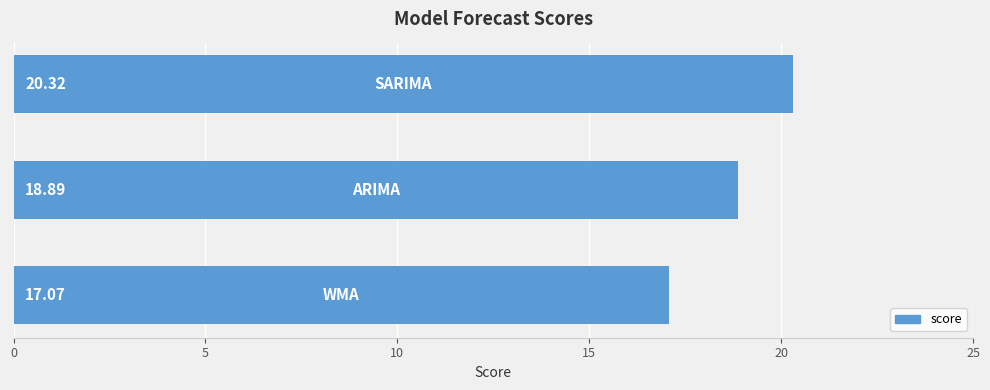

What is the average value?

18.8